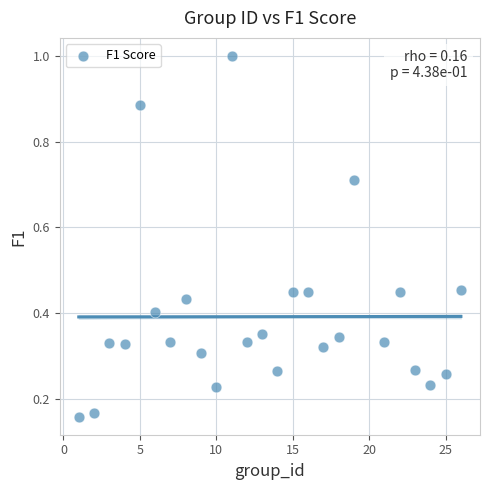

What is the range of Y values (max minus min)?

0.8